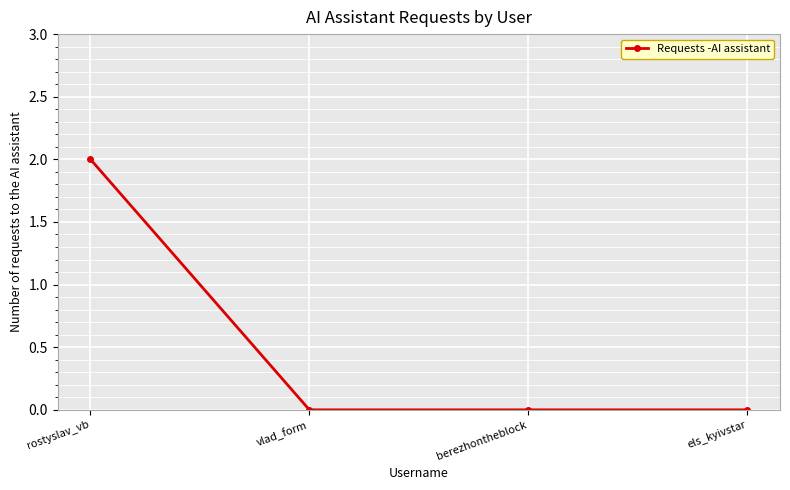

What is the difference between the maximum and minimum values?

2